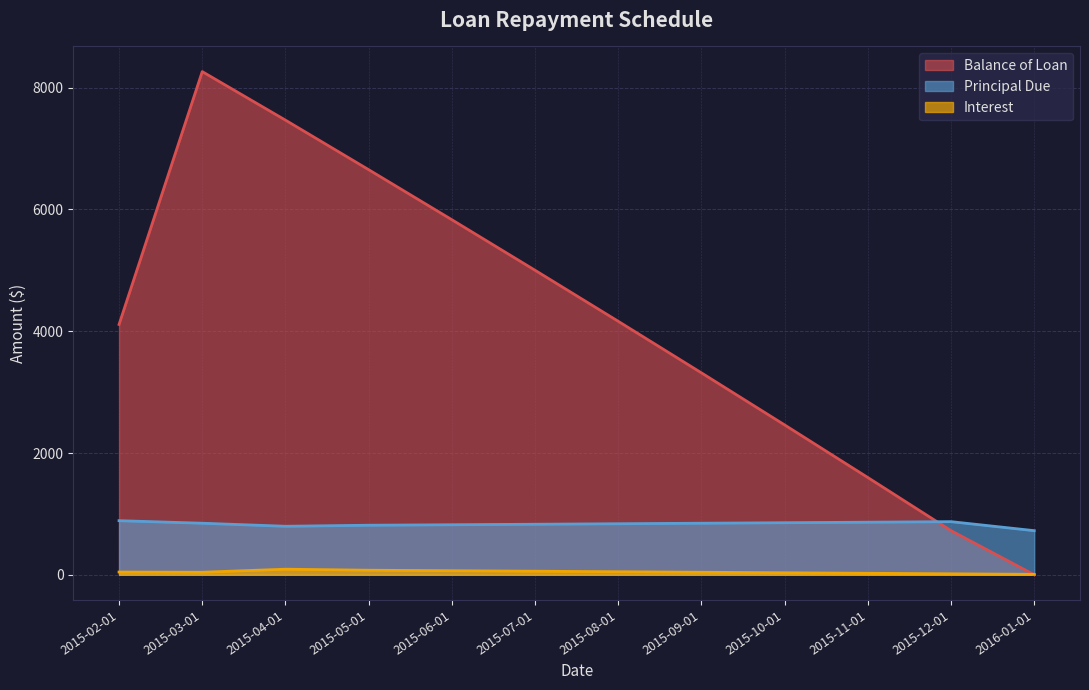

At how many categories does at least one series exceed 6237?

3